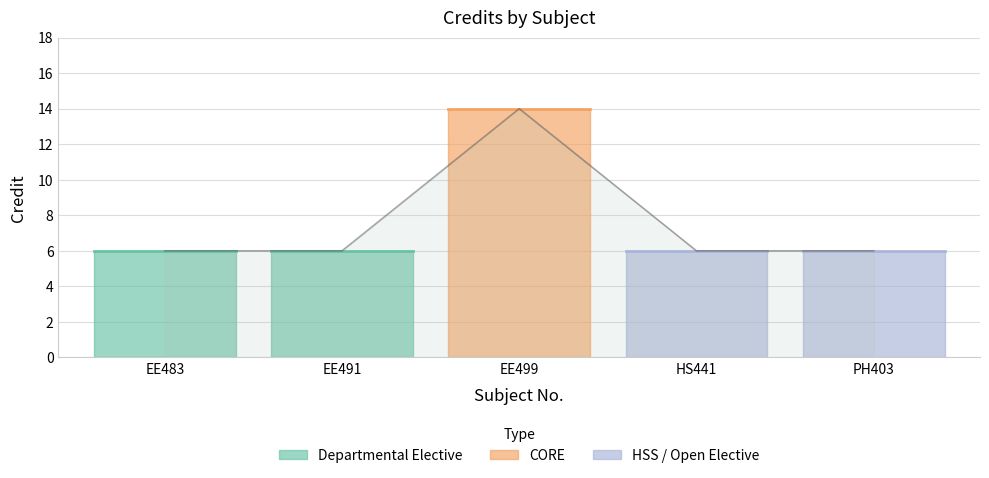

What is the value of the 1st point from the left?

6